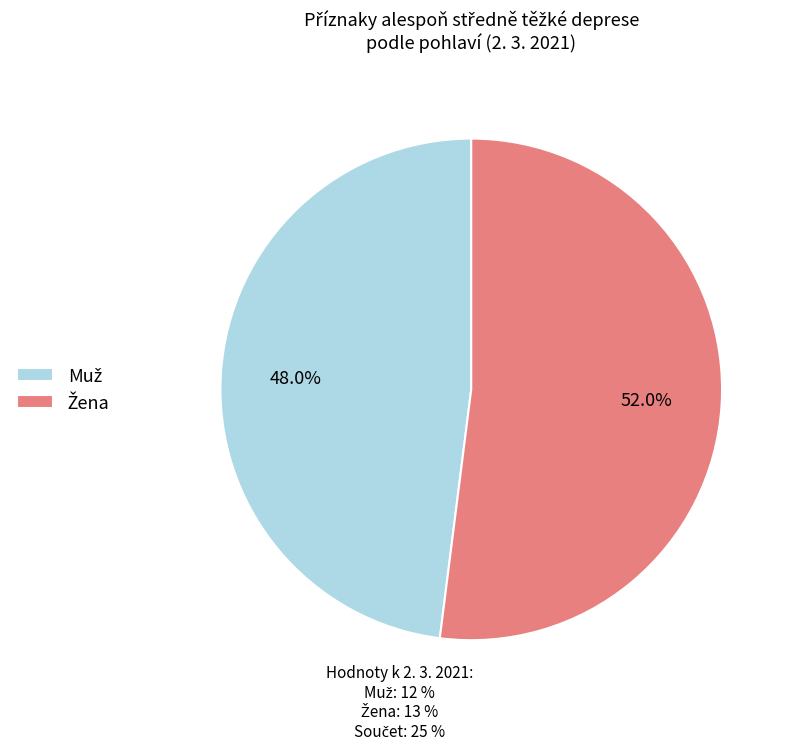

Count the number of slices in the pie.

2